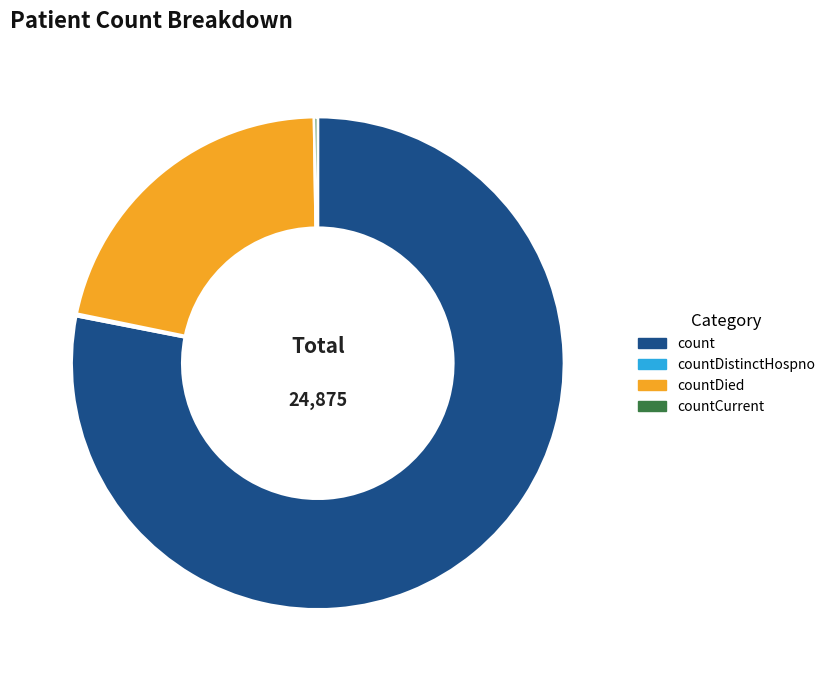

The countDied slice represents 22% of the pie. True or false?

True